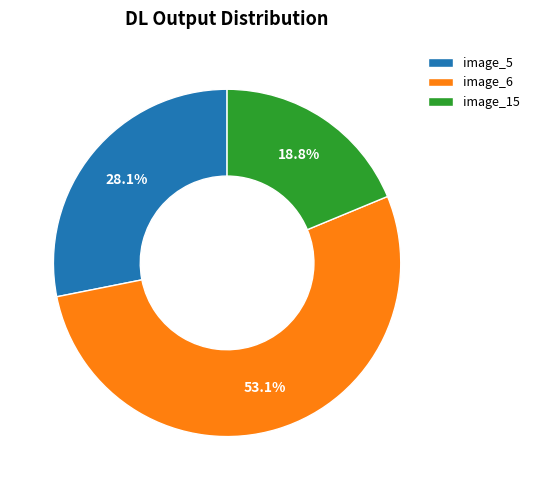

Between image_6 and image_5, which is larger?

image_6